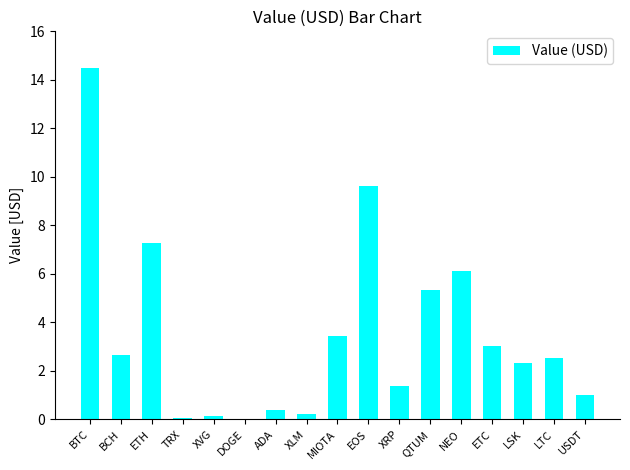

Count the number of data series in this chart.

1